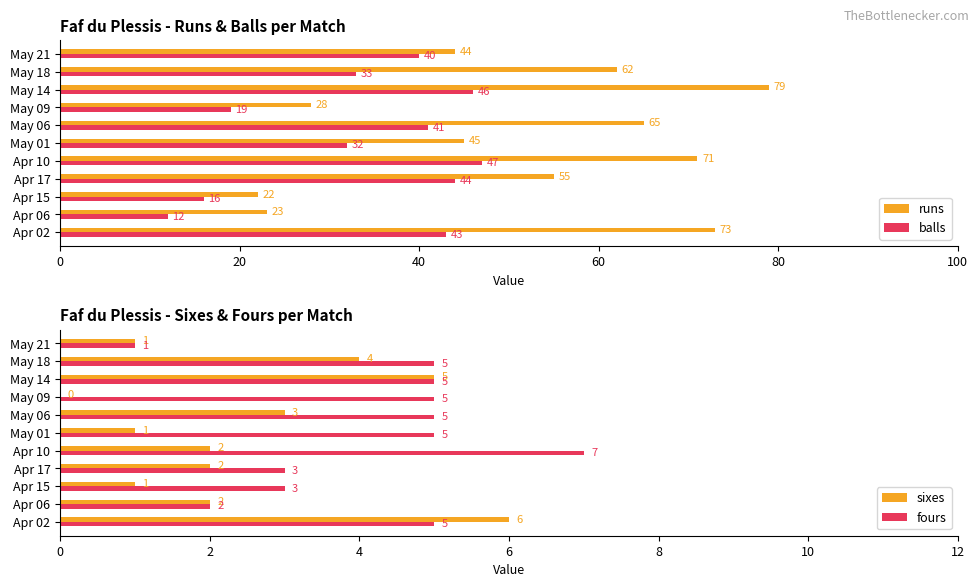

At how many categories does at least one series exceed 43?

8